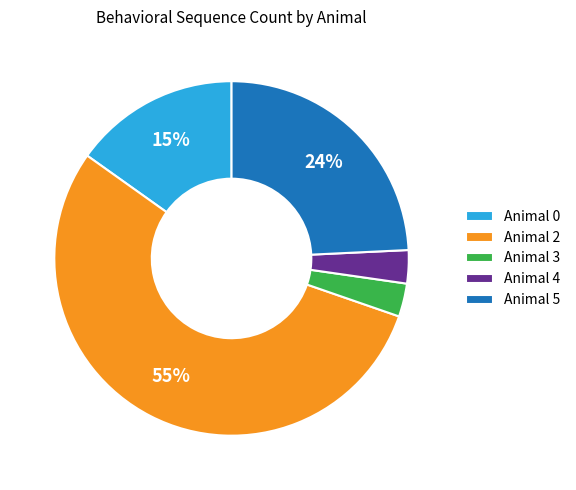

Count the number of slices in the pie.

5